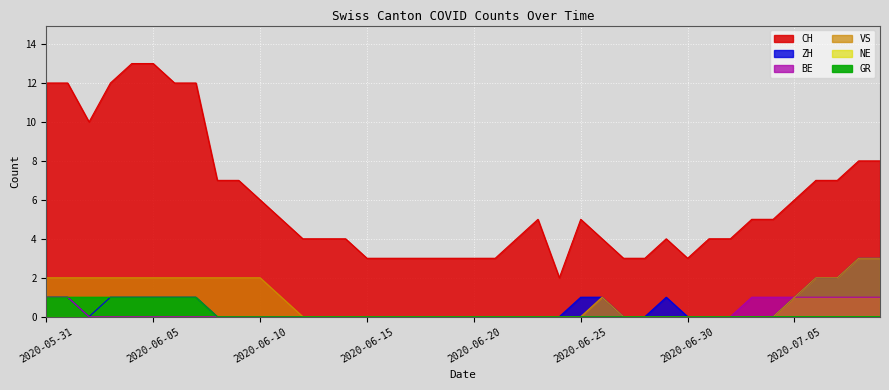

List the series in order of their peak value, lowest first.

BE, GR, ZH, VS, CH